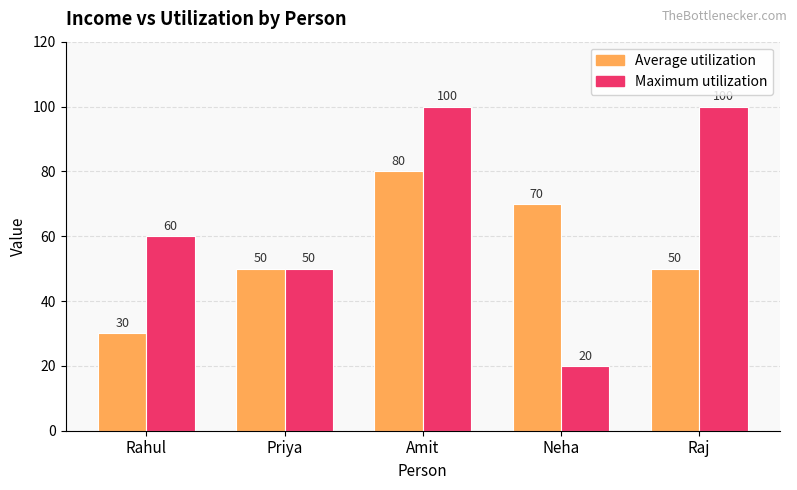

How many bars are there in total?

10